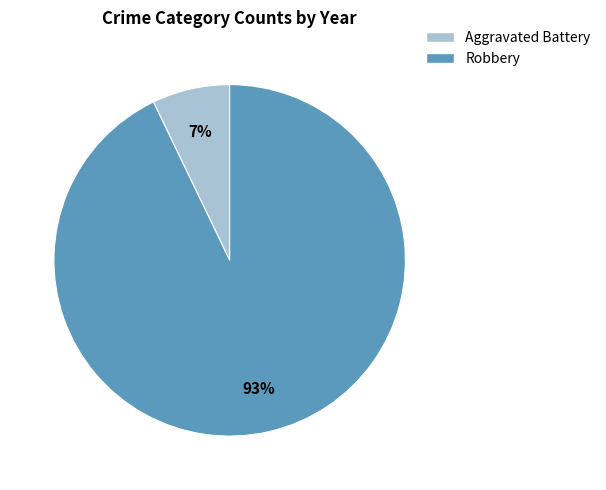

To the nearest percent, what is the average slice percentage?

50%